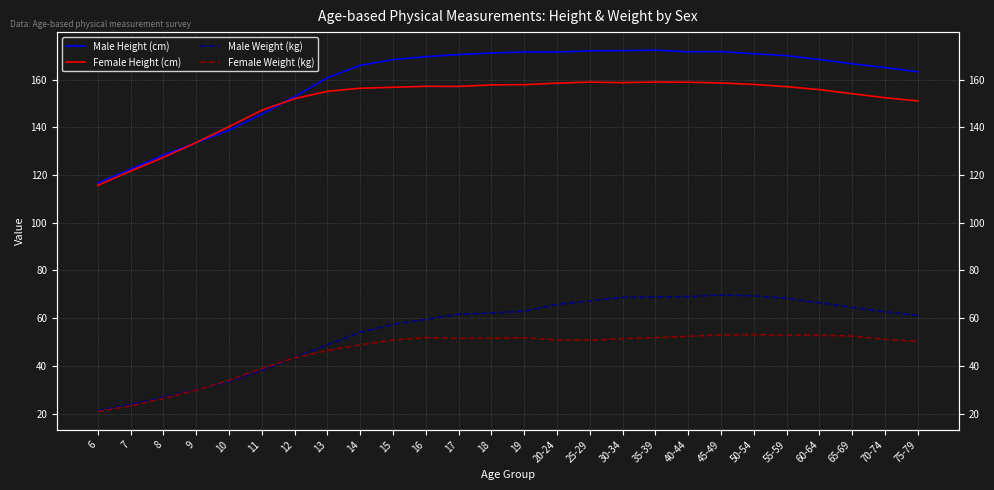

At 9, list the series in order from smallest to largest.

Female Weight (kg), Male Weight (kg), Male Height (cm), Female Height (cm)